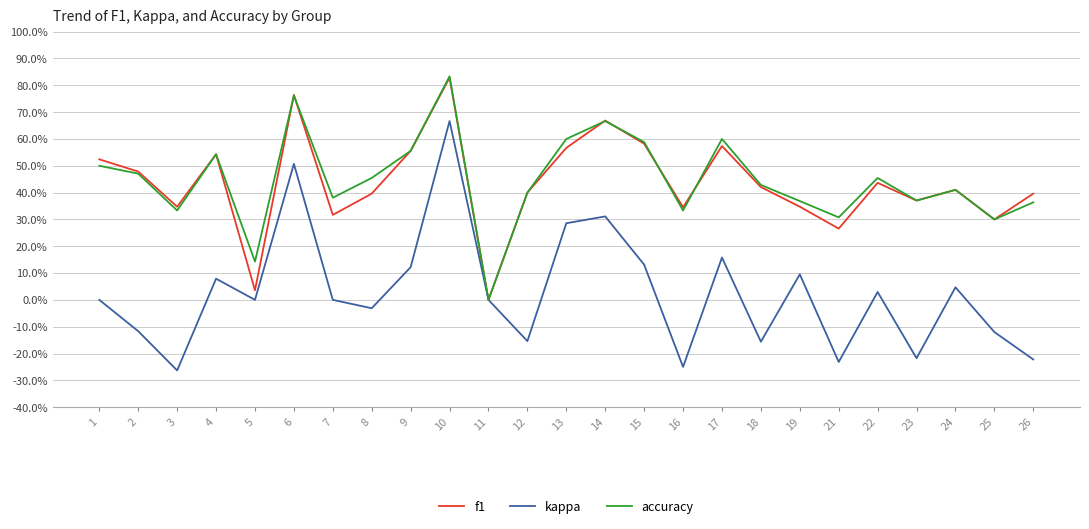

What are all the series names shown in the legend?

f1, kappa, accuracy